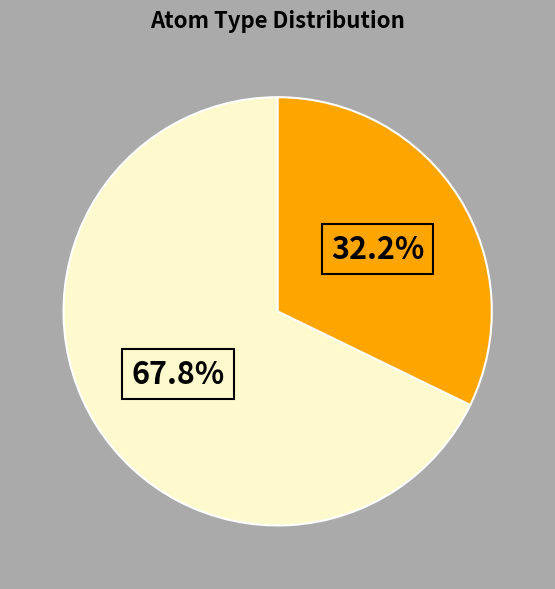

Is there any slice that represents more than half of the pie?

Yes